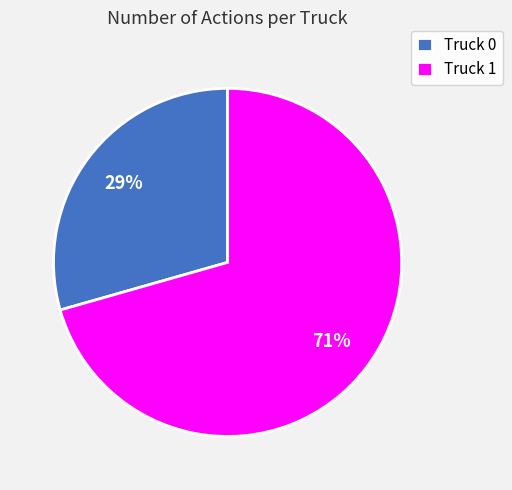

To the nearest percent, what is the average slice percentage?

50%